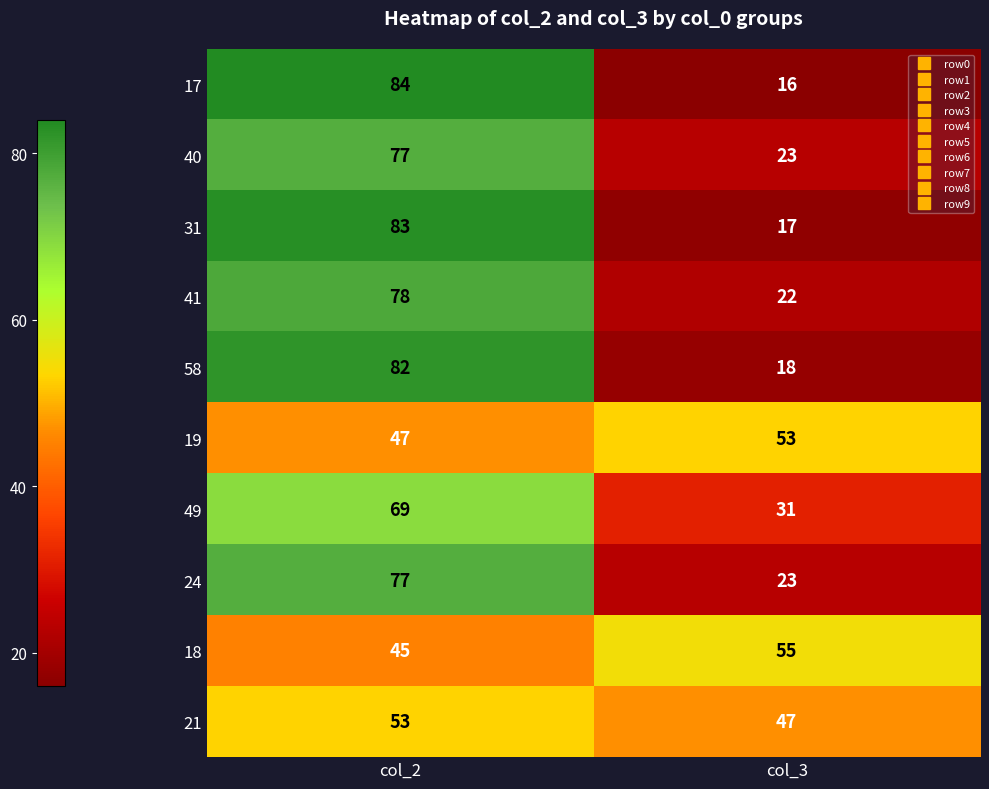

What is the difference between the maximum and minimum values in the 21 series?

6